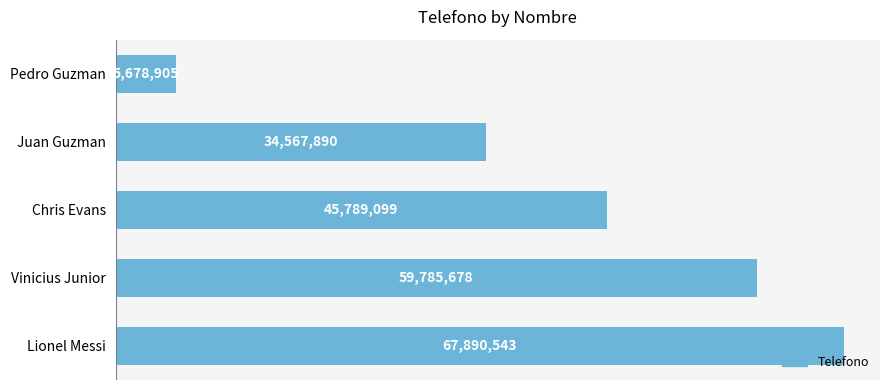

What is the difference between the second highest and second lowest values?

25217788